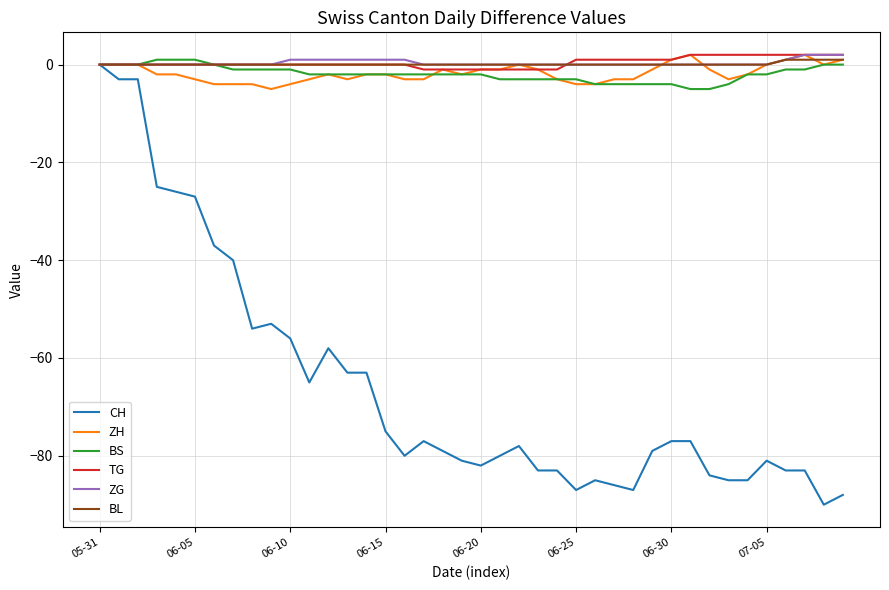

Which series has the largest range (max minus min)?

CH